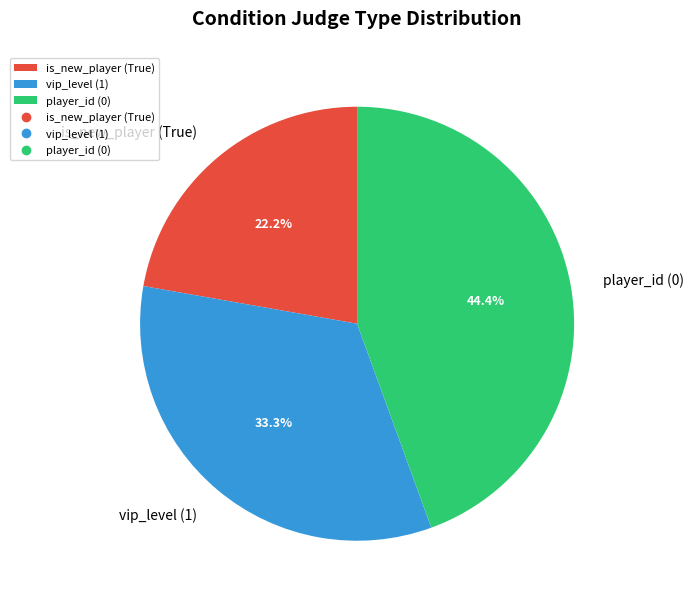

Do player_id (0) and is_new_player (True) together represent more than half of the pie?

Yes